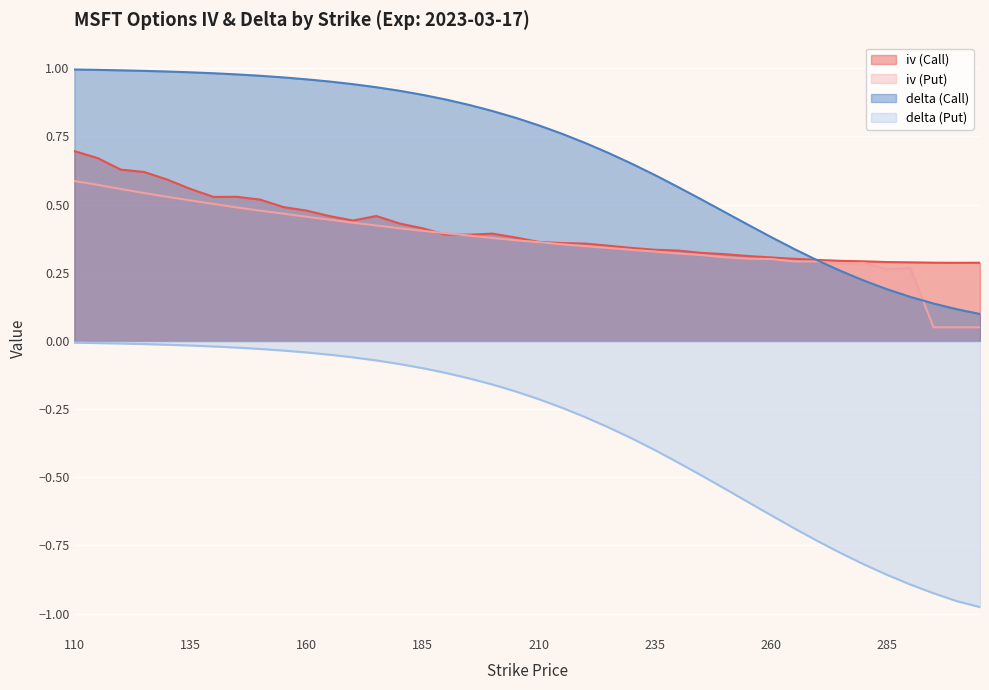

Rank the categories by iv (Put) value from lowest to highest.

295, 300, 305, 285, 290, 275, 280, 270, 265, 260, 255, 250, 245, 240, 235, 230, 225, 220, 215, 210, 205, 200, 195, 190, 185, 180, 175, 170, 165, 160, 155, 150, 145, 140, 135, 130, 125, 120, 115, 110